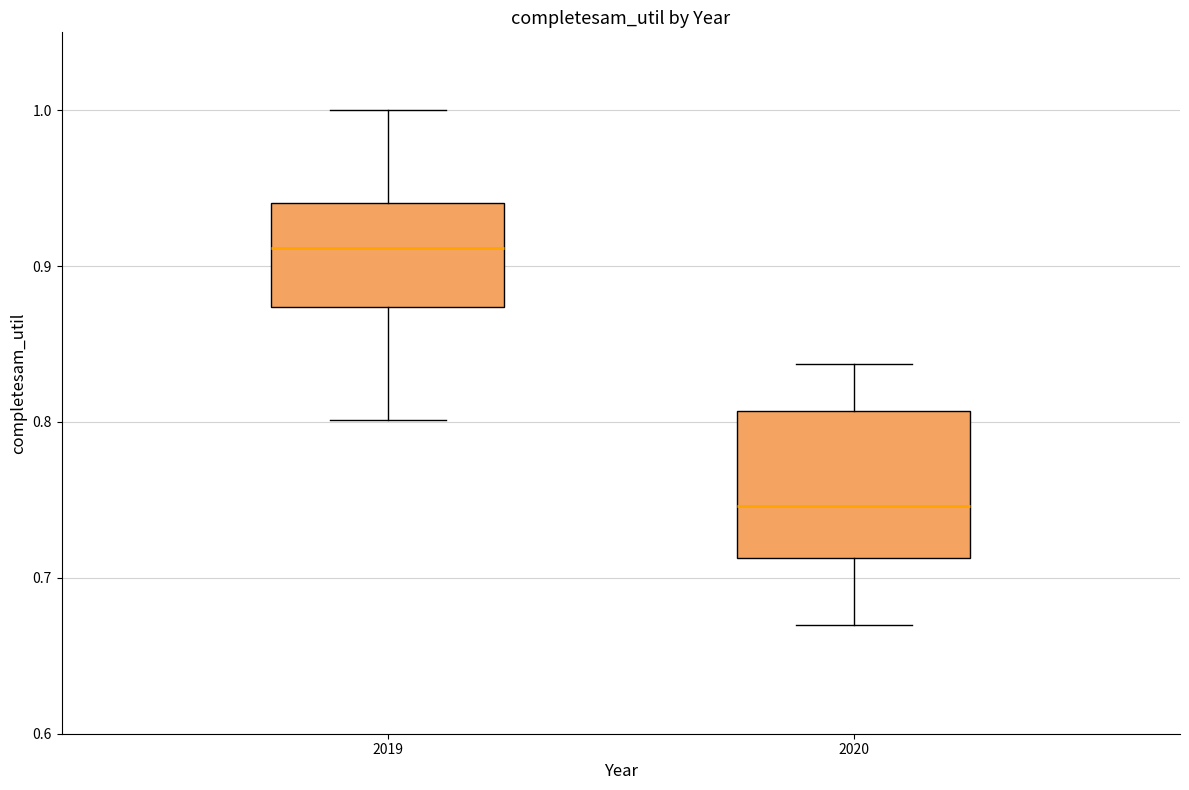

Reading left to right, read every box against the y-axis: the position of its median line, the range the box covers, and the ends of its whiskers. The values are not printed on the chart, so give them approximately, as read against the axis.

2019: median 0.91, box 0.87 to 0.94, whiskers 0.80 to 1.00
2020: median 0.75, box 0.71 to 0.81, whiskers 0.67 to 0.84